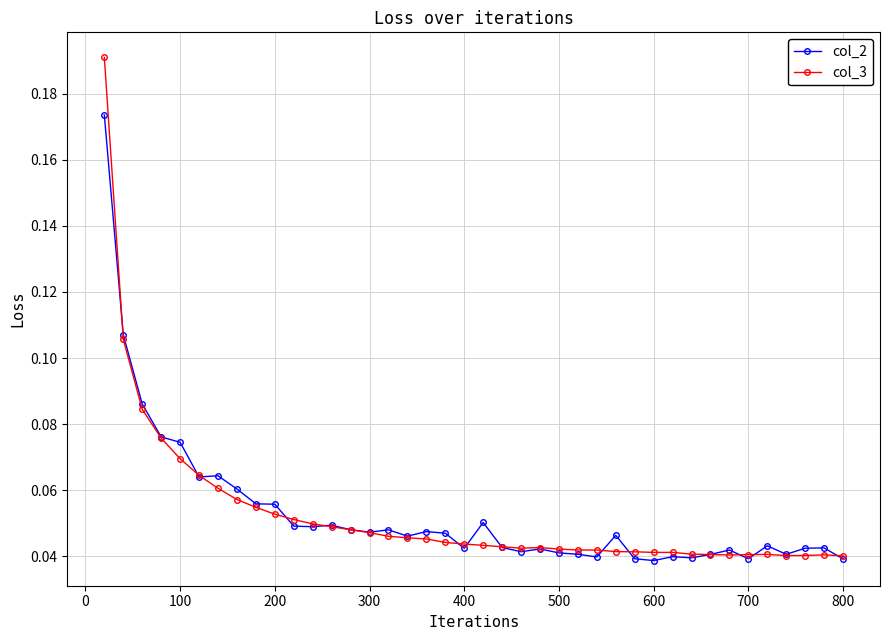

Rank the series by their maximum value, from highest to lowest.

col_3, col_2